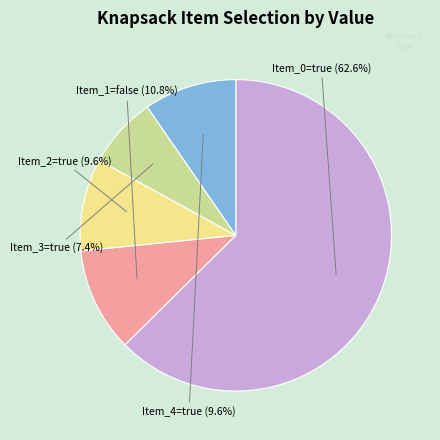

Is there any slice that represents more than half of the pie?

Yes